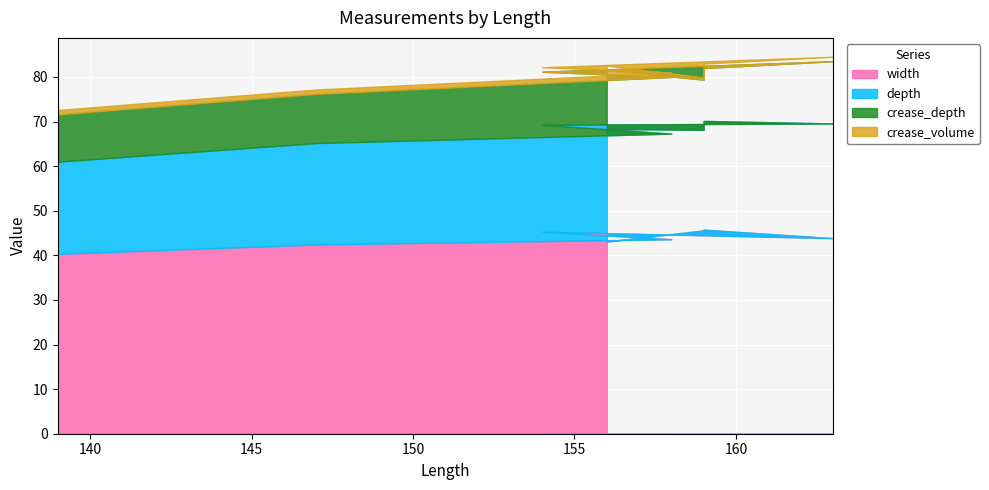

The value of width at 147 is 42.4. True or false?

True